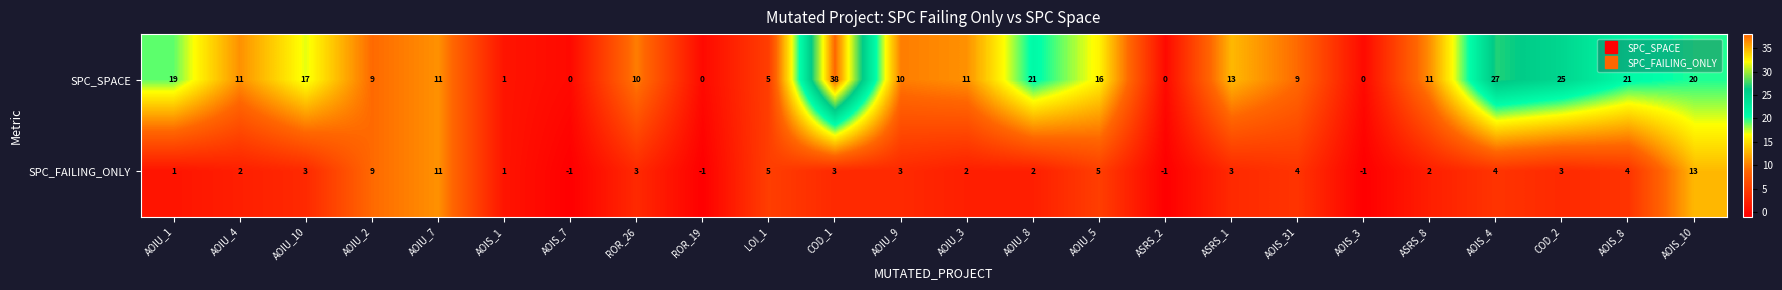

The SPC_FAILING_ONLY series shows 1 at AOIU_1. True or false?

True